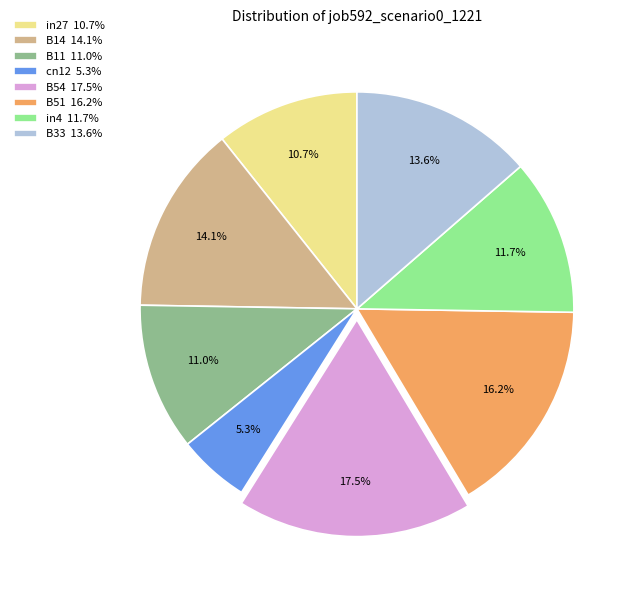

Does any single category account for the majority?

No